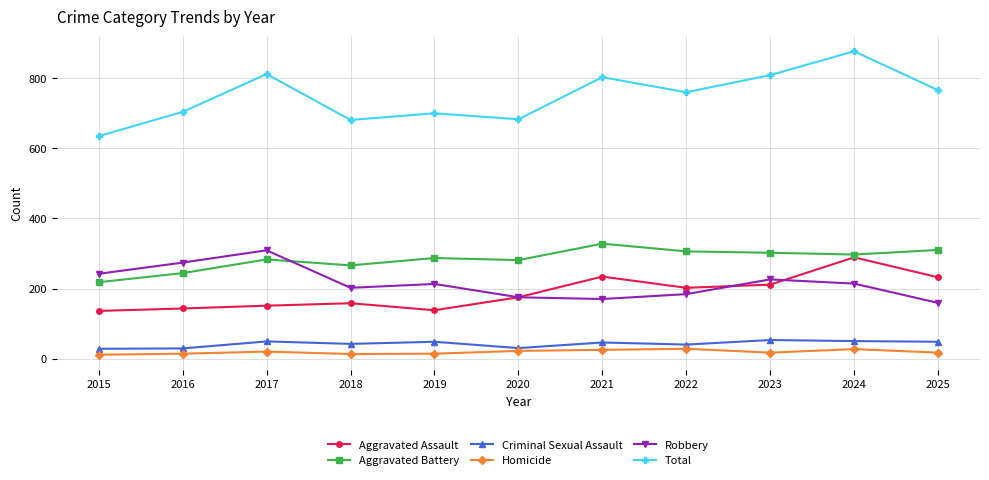

Rank the series at 2025 from lowest to highest value.

Homicide, Criminal Sexual Assault, Robbery, Aggravated Assault, Aggravated Battery, Total